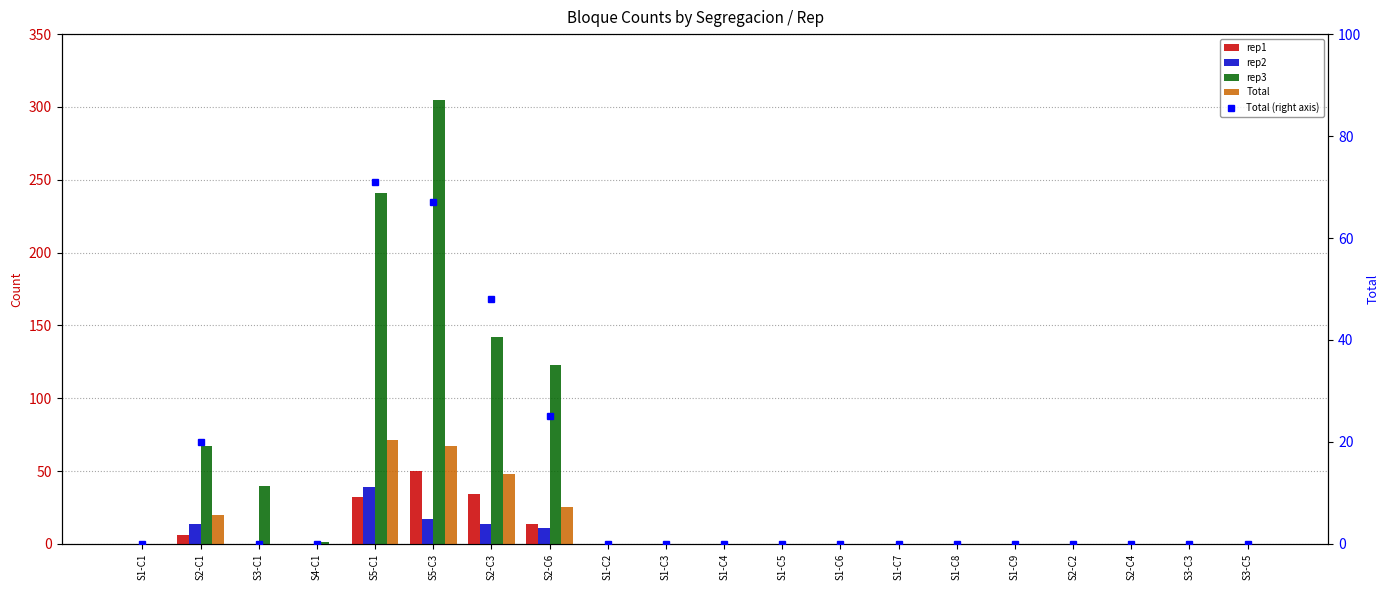

The value of Total at S1-C2 is -22. True or false?

False